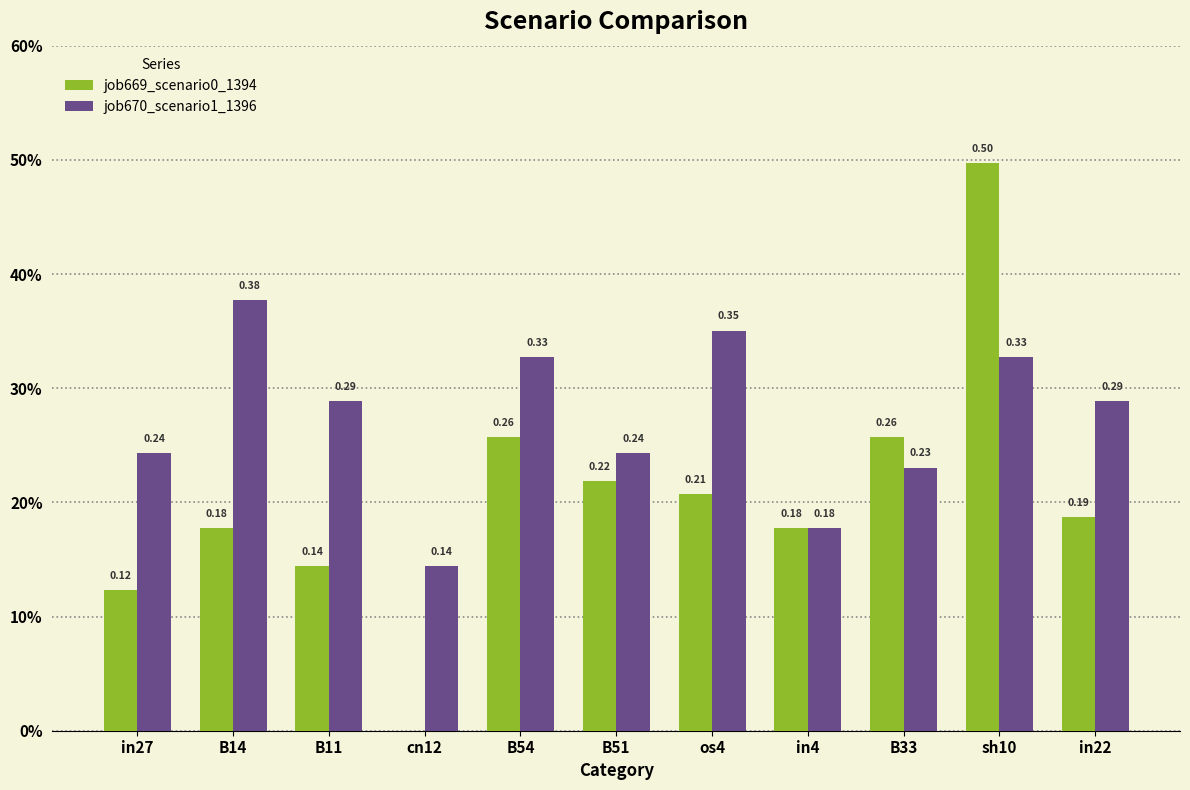

What is the difference between the maximum and second lowest values in the job670_scenario1_1396 series?

0.2